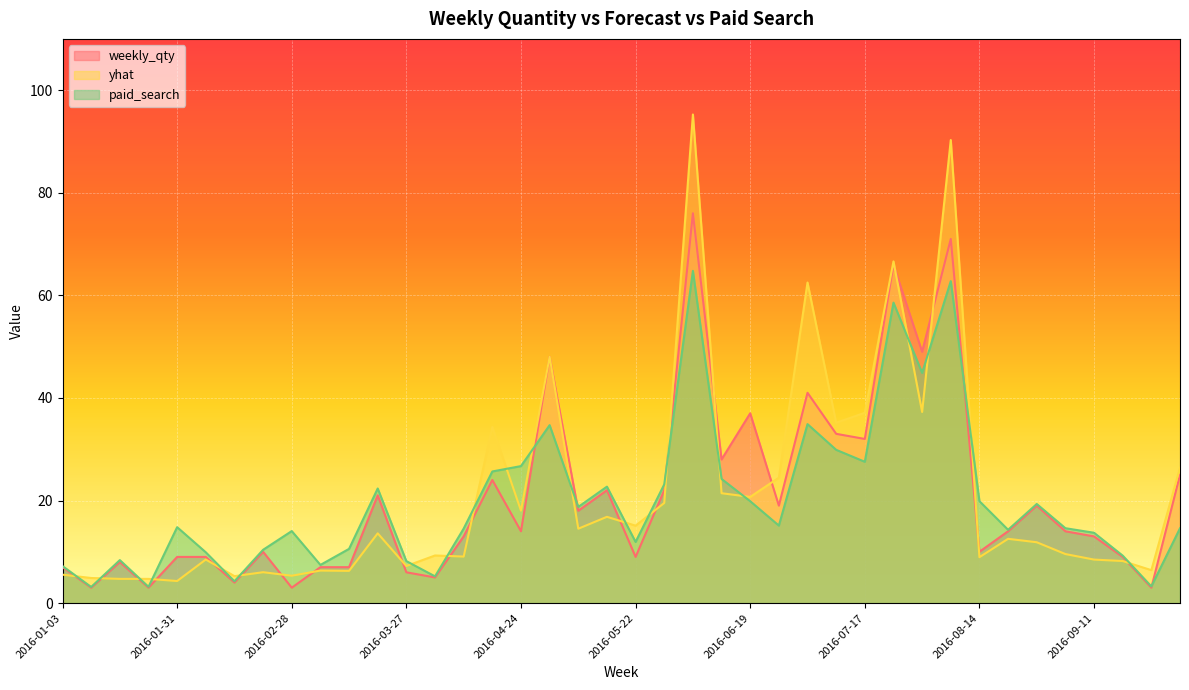

How many lines are shown in the chart?

3